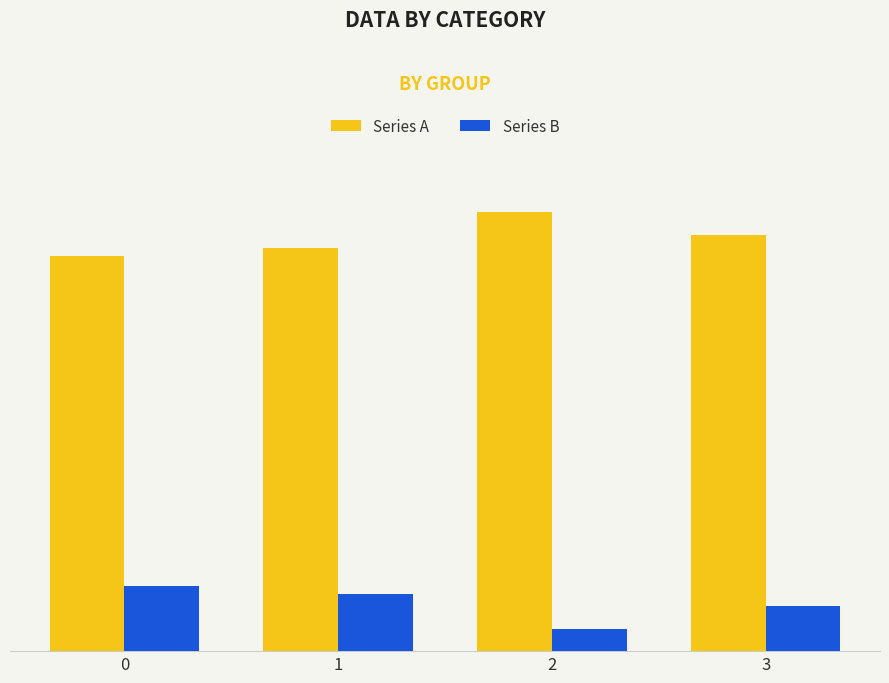

Which category has the highest value across all series?

2